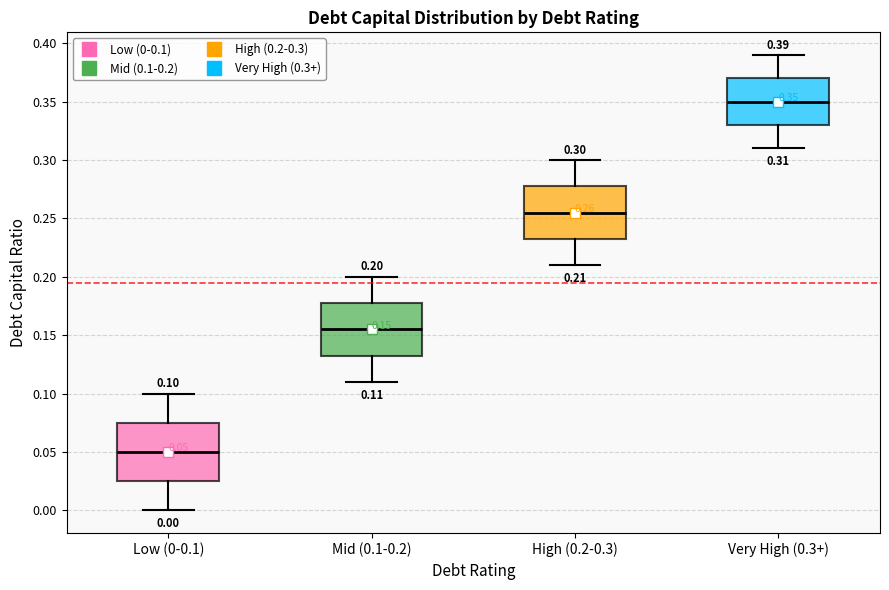

Which box has the lowest median line?

Low (0-0.1)